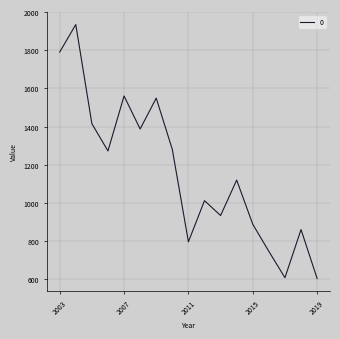

Does the chart display data point markers on the line(s)?

No